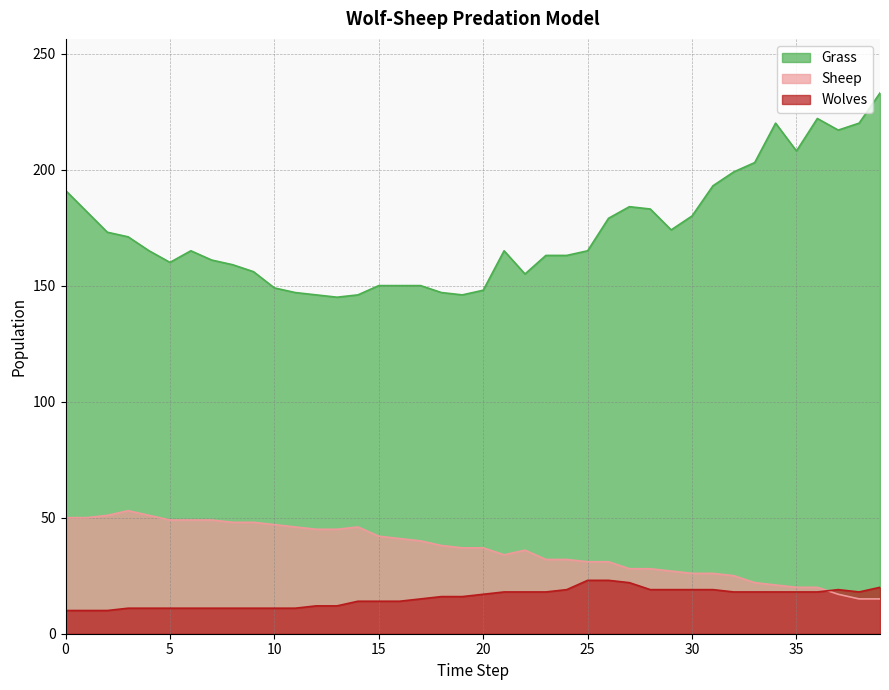

How many data points does each series have?

40